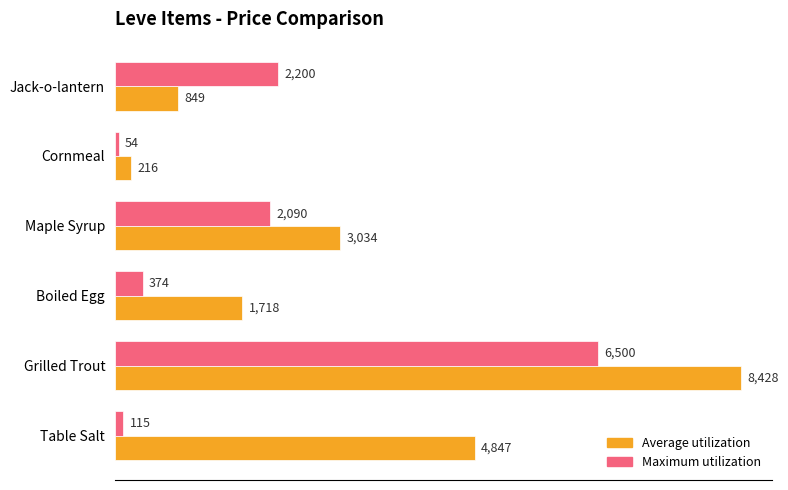

What is the spread (max minus min) of values at Boiled Egg?

1344